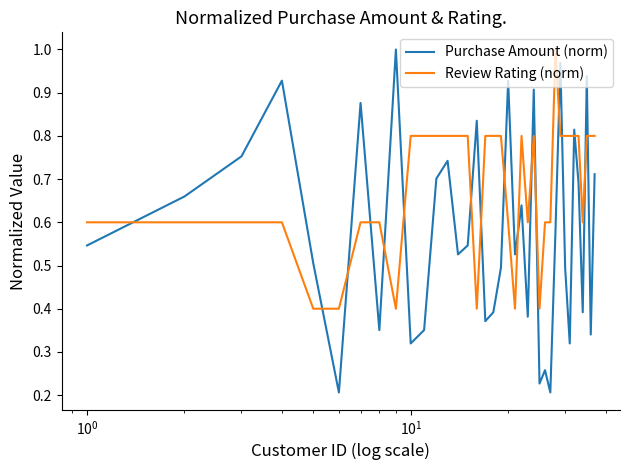

Which series has the widest spread of values?

Purchase Amount (norm)